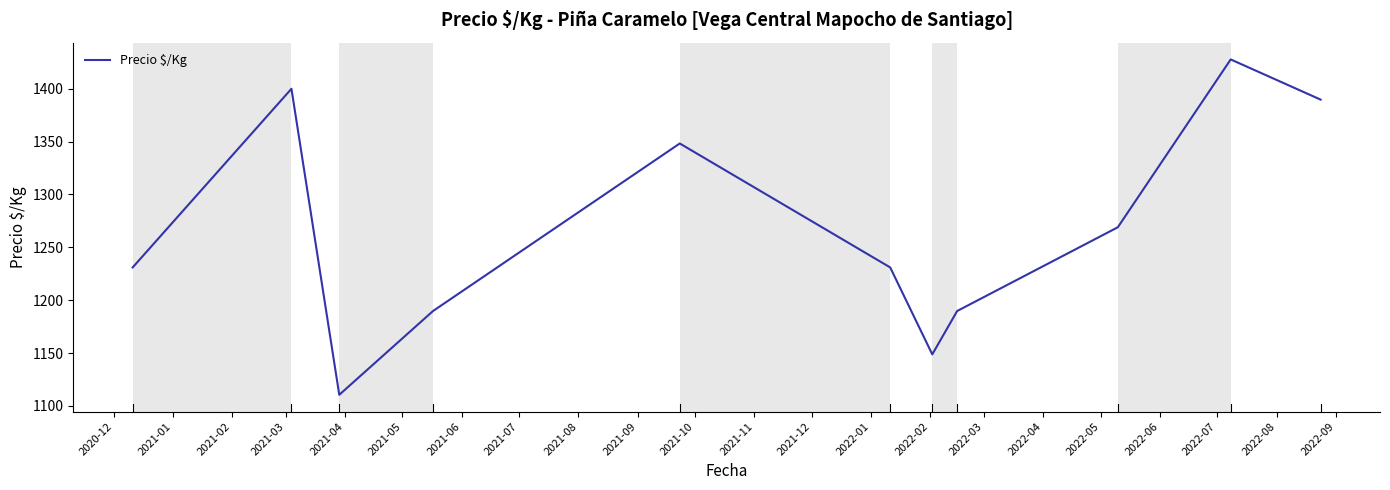

What is the maximum value shown in the chart?

1427.8